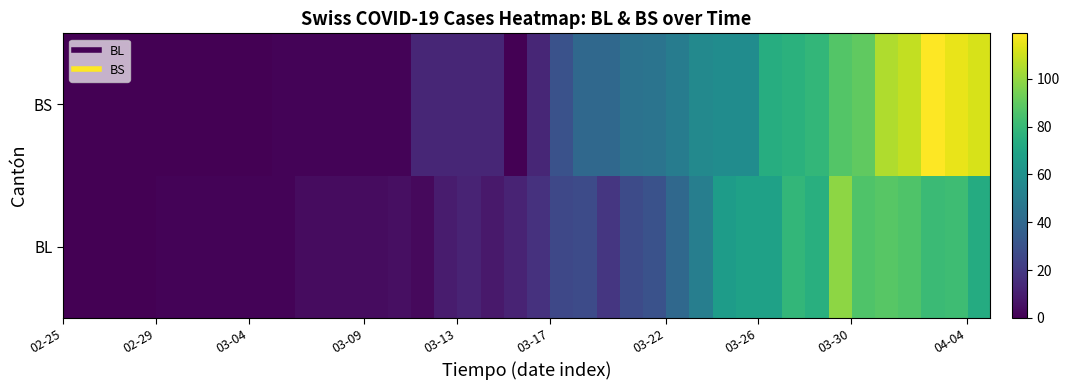

Which series has the widest spread of values?

BS